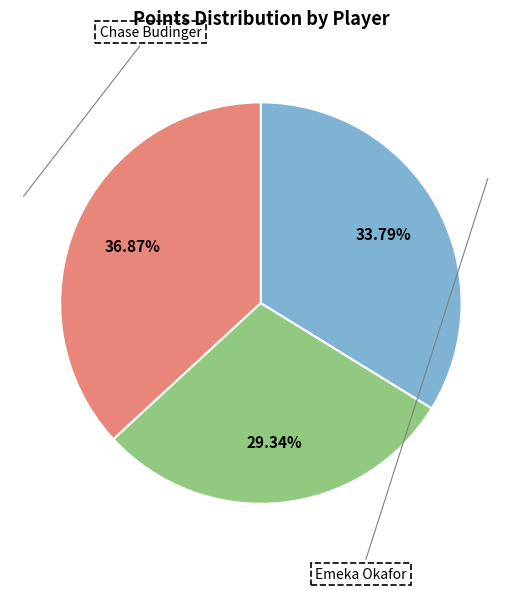

Is there any slice that represents more than half of the pie?

No